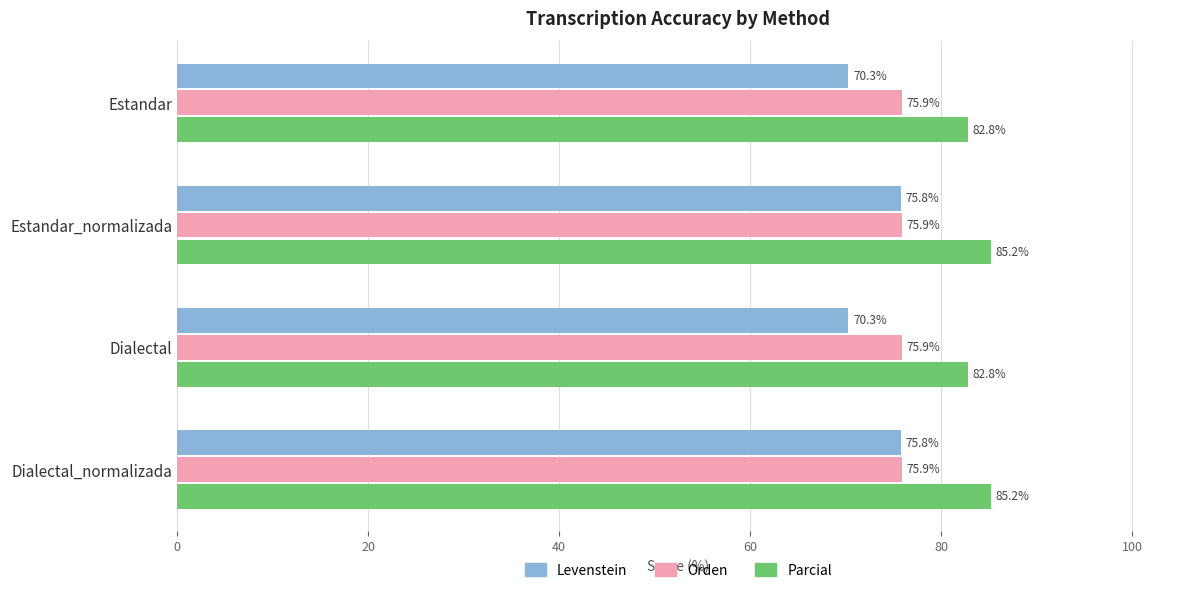

What value does the Orden series have at Dialectal?

75.9